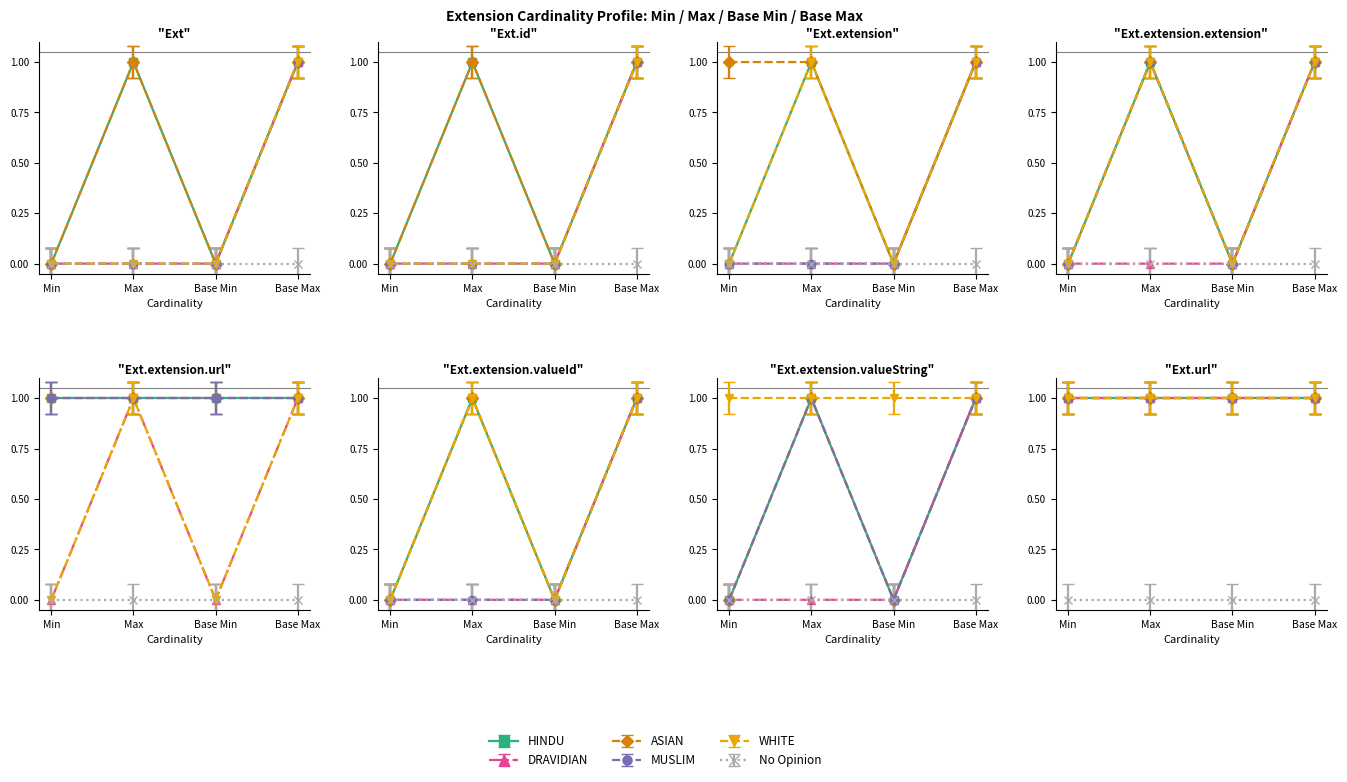

How many interior local valleys does the HINDU series have?

1